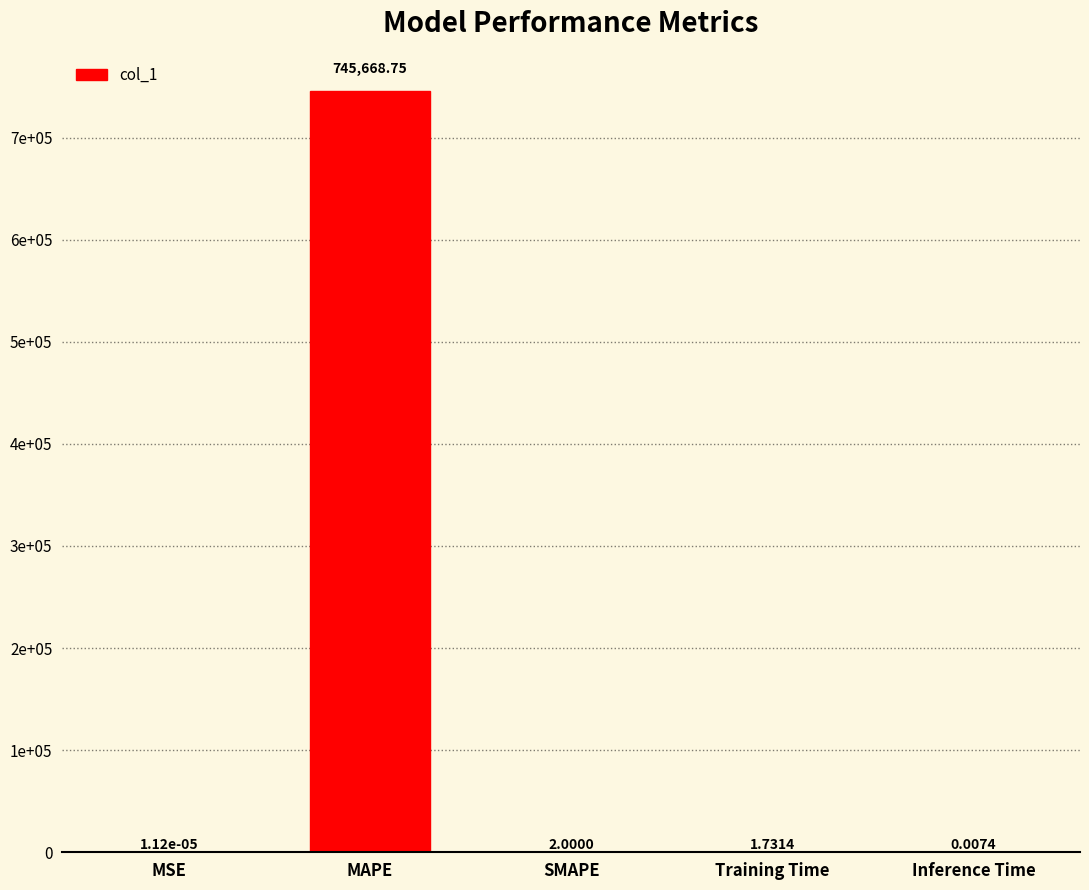

What position from the right is SMAPE?

3